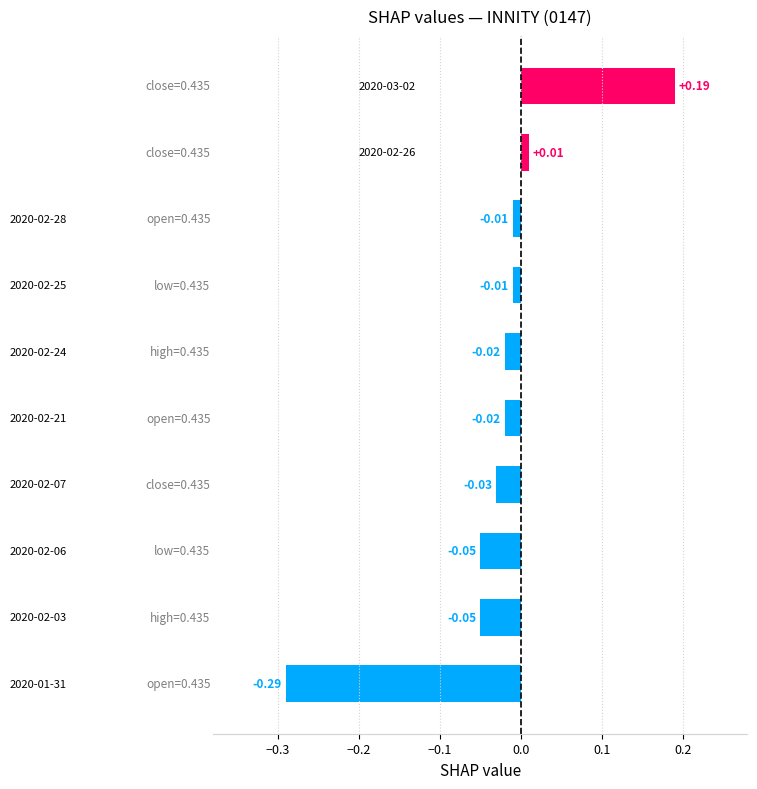

What is the difference between the second highest and minimum values?

0.3